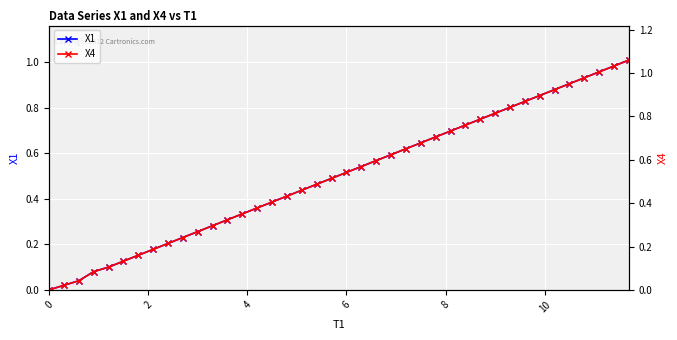

Rank the series by their maximum value, from lowest to highest.

X1, X4